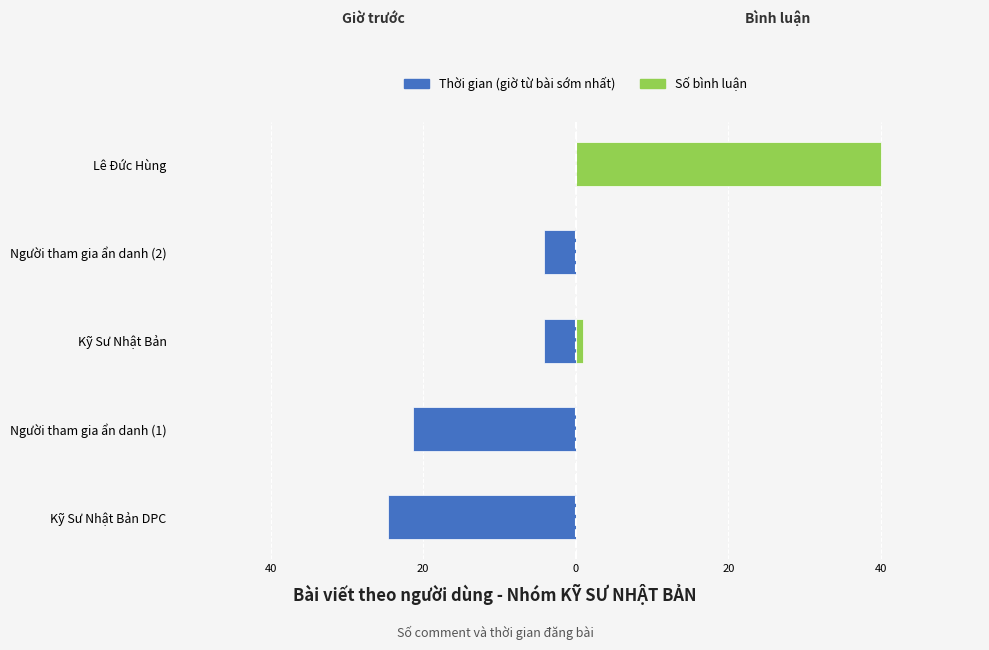

What are all the series names shown in the legend?

Thời gian (giờ từ bài sớm nhất), Số bình luận